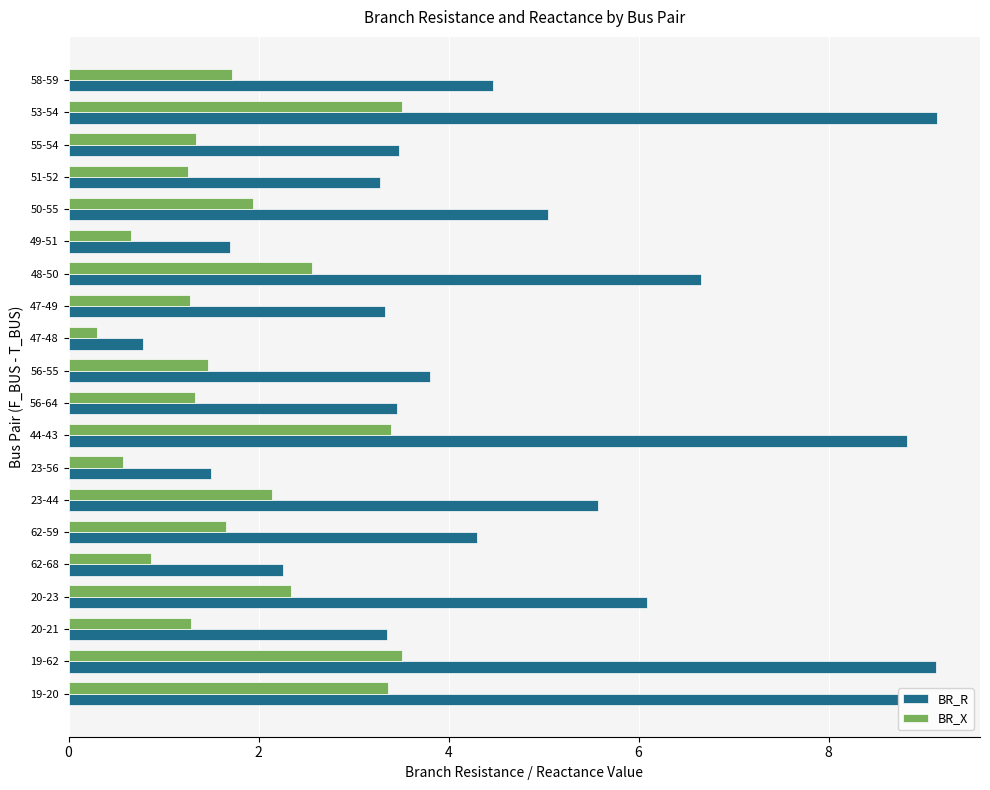

Is it true that BR_X equals 0.7 at 49-51?

True